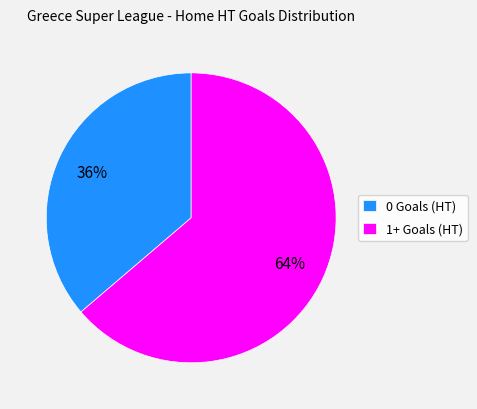

How many slices are in this pie chart?

2